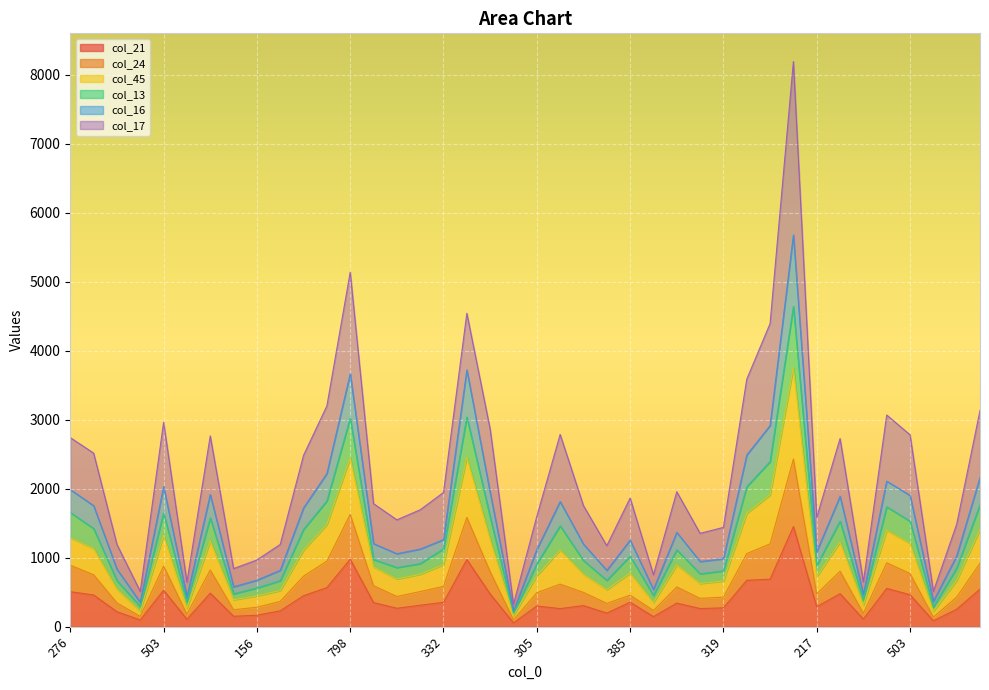

What is the label of the 27th point from the left?

383